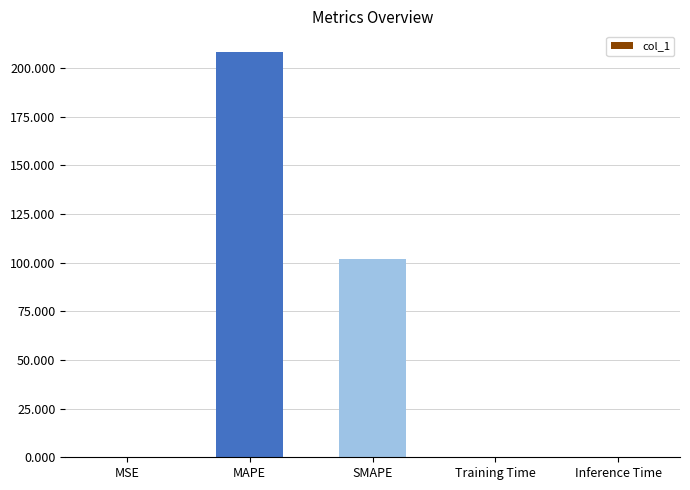

What is the greatest value displayed?

208.4